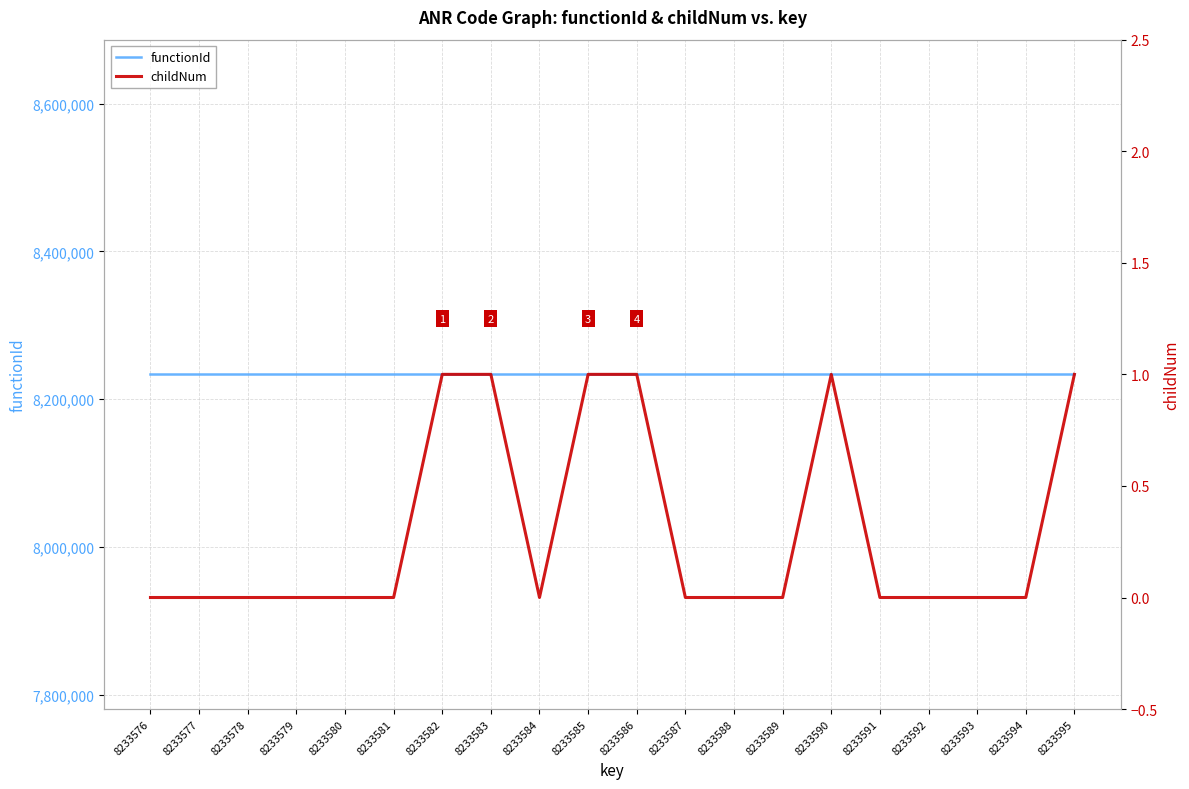

Where is functionId nearest to the value 8233576?

8233576